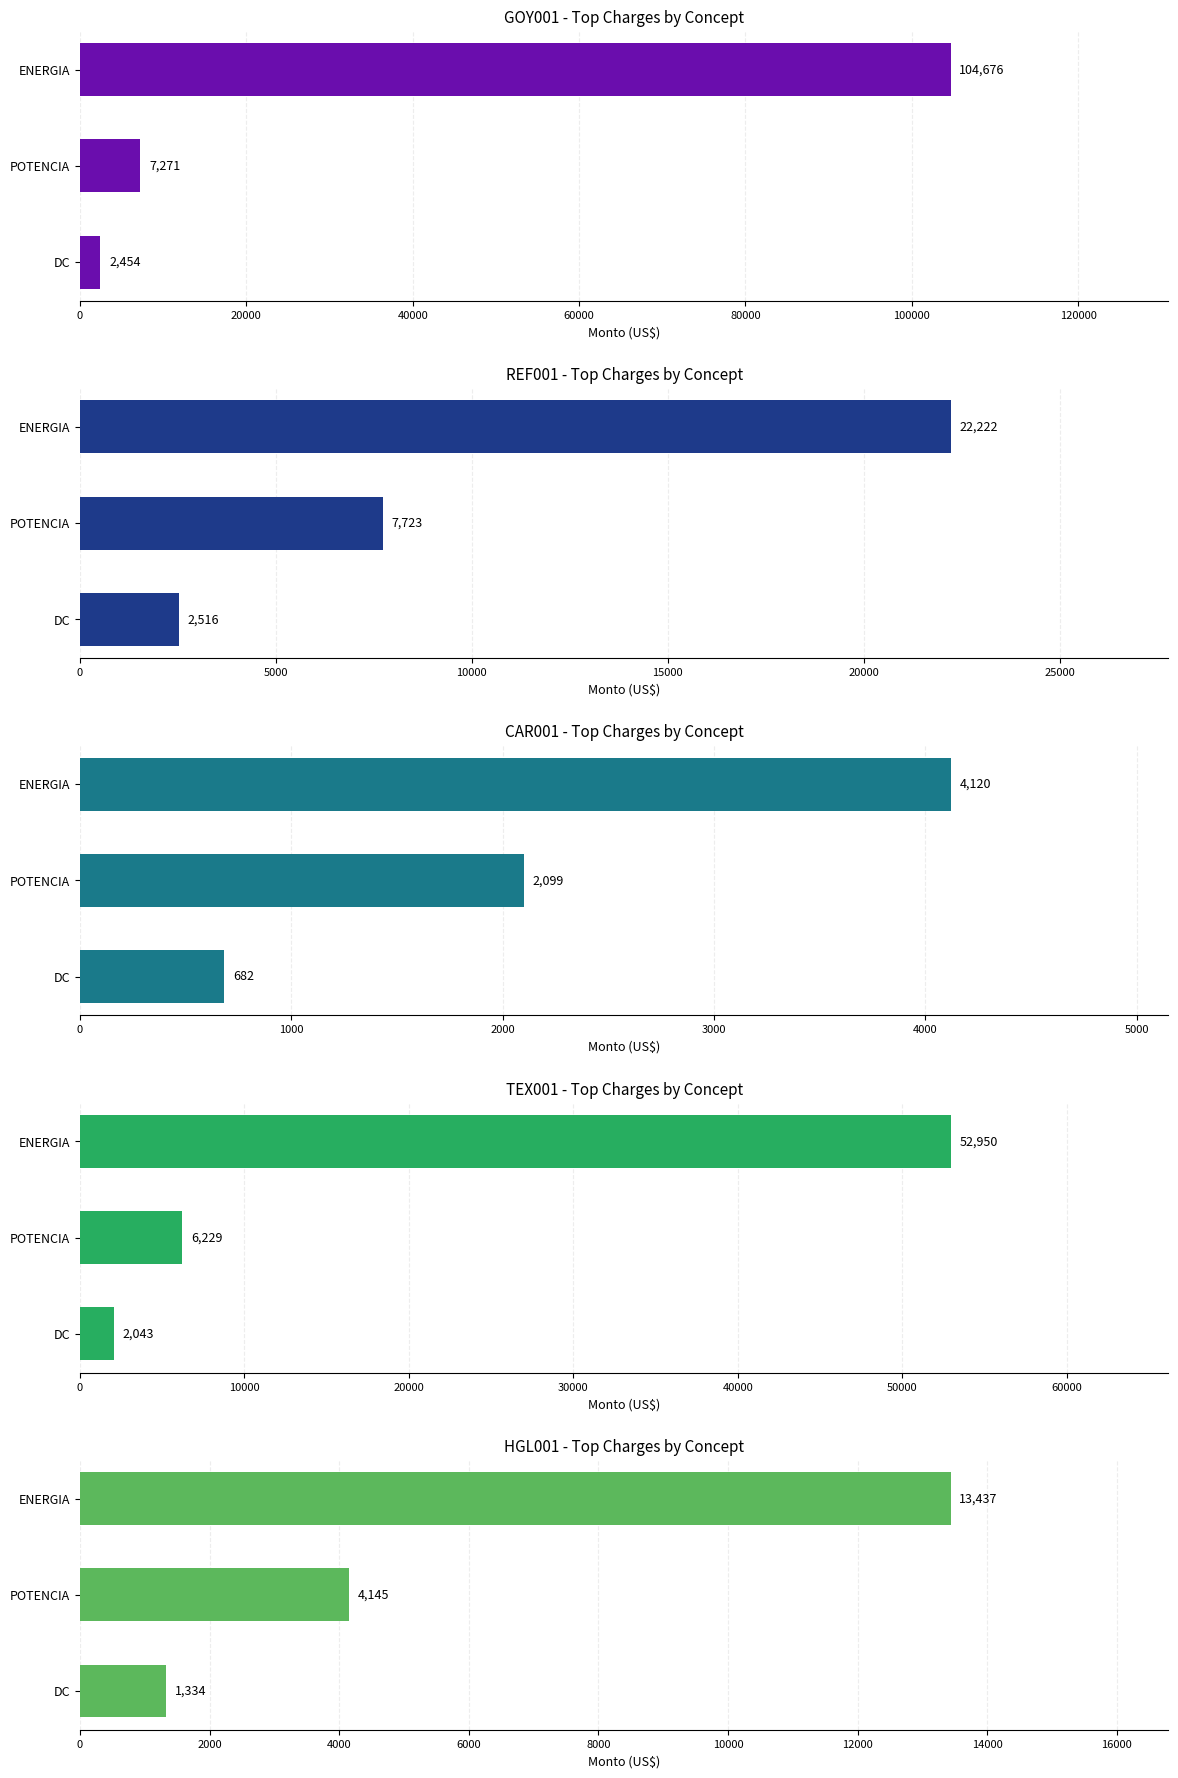

Reading right to left, transcribe all the data shown in this chart.

GOY001: 104676.1	7271.0	2454.4
REF001: 22222.0	7722.8	2516.1
CAR001: 4120.2	2099.3	681.9
TEX001: 52949.8	6229.3	2042.9
HGL001: 13437.4	4145.1	1334.2